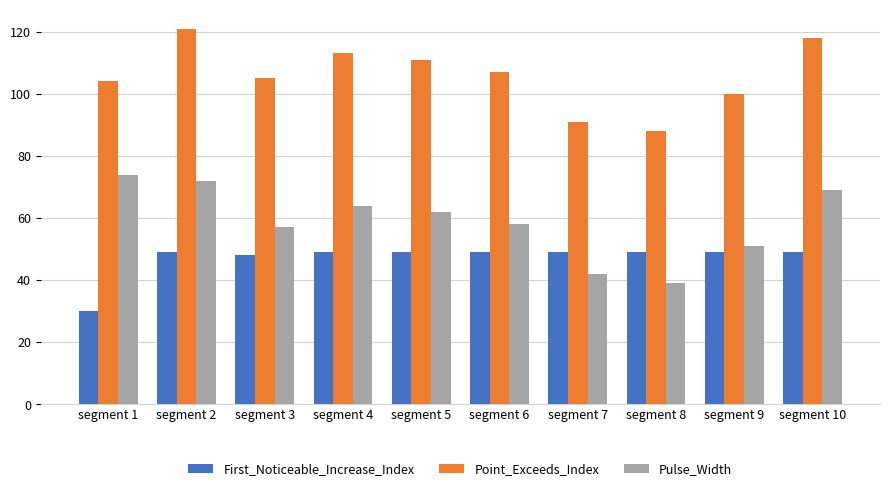

Reading right to left, extract all data points from this chart.

First_Noticeable_Increase_Index: 49	49	49	49	49	49	49	48	49	30
Point_Exceeds_Index: 118	100	88	91	107	111	113	105	121	104
Pulse_Width: 69	51	39	42	58	62	64	57	72	74